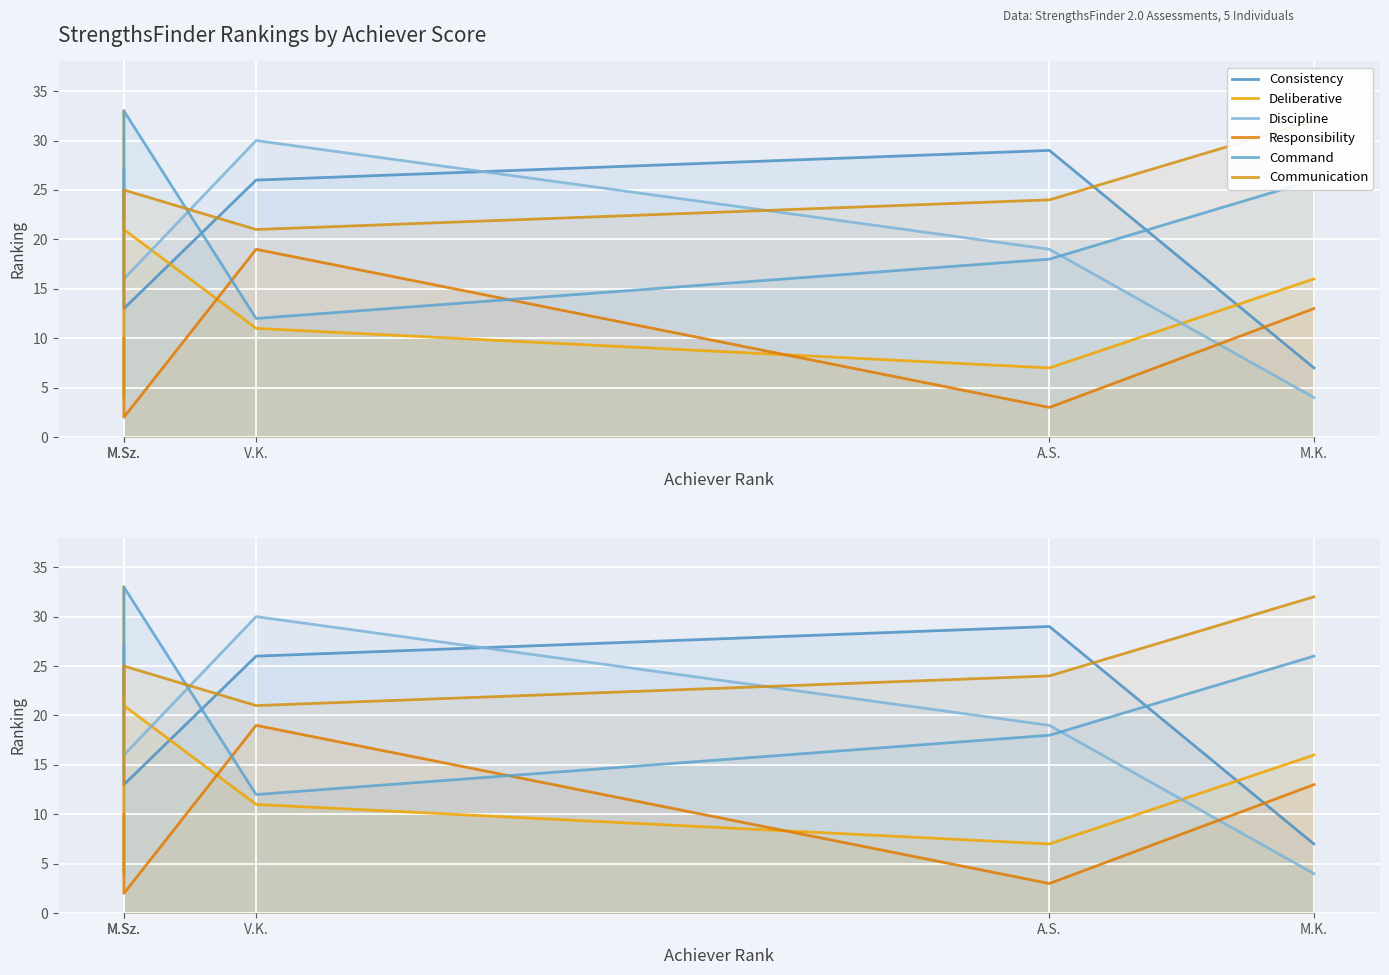

Rank the categories by Deliberative value from highest to lowest.

M.Sz., M.Sz., M.K., V.K., A.S.